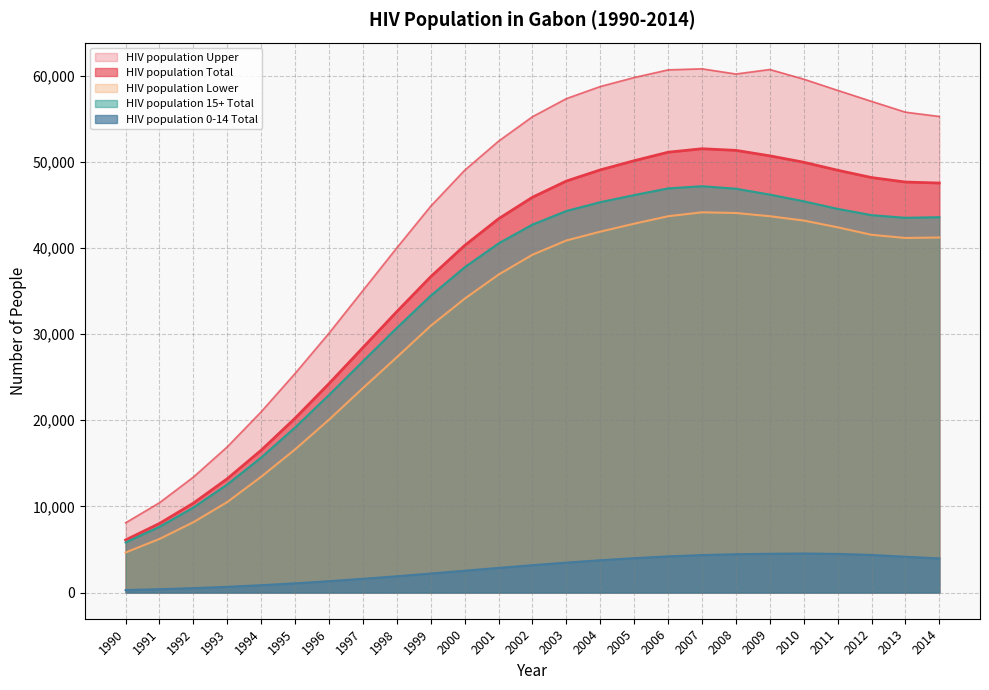

What is the approximate value of HIV population 15+ Total at 2005?

46124